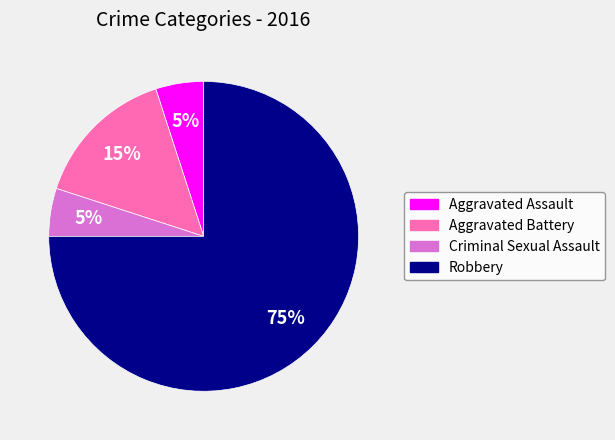

True or false: Robbery accounts for 65% of the total.

False